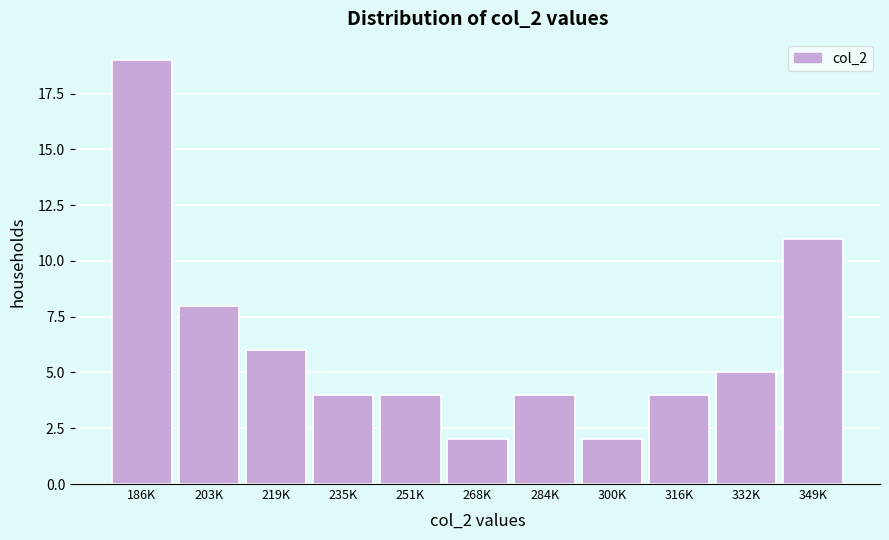

Reading left to right, what are all the values shown in this chart?

19	8	6	4	4	2	4	2	4	5	11